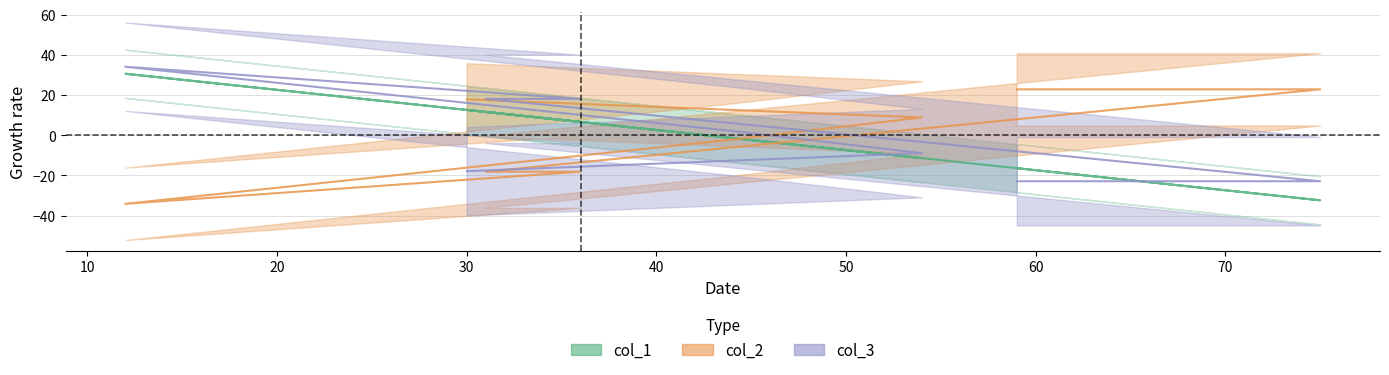

What is the difference between the maximum and minimum values in the col_3 series?

57.0